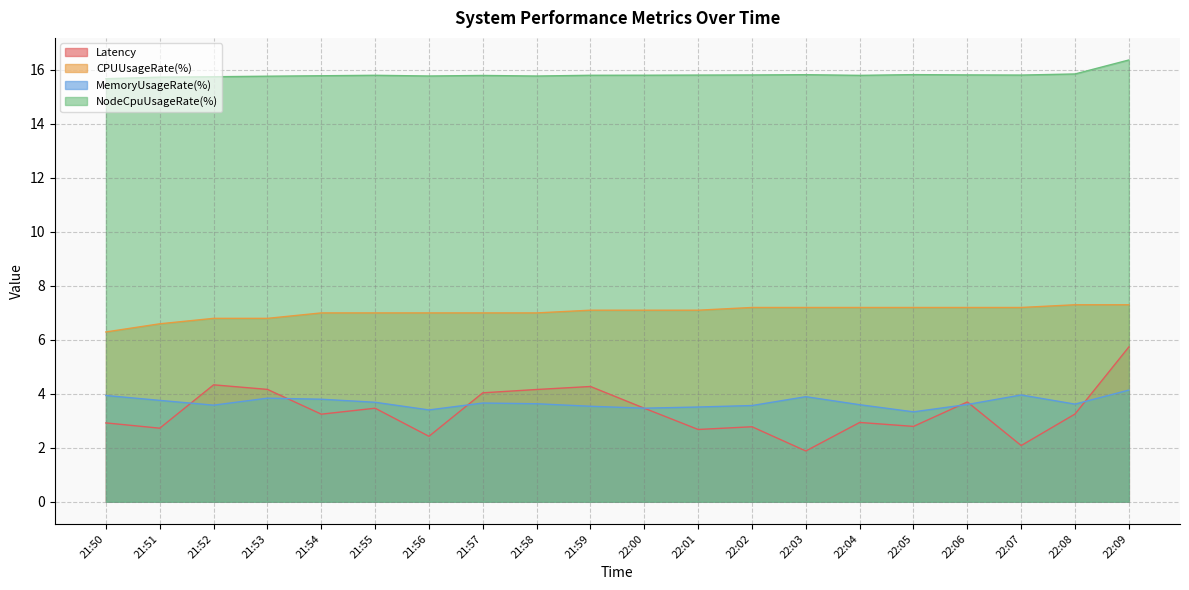

Between 21:54 and 22:09, which is larger?

22:09